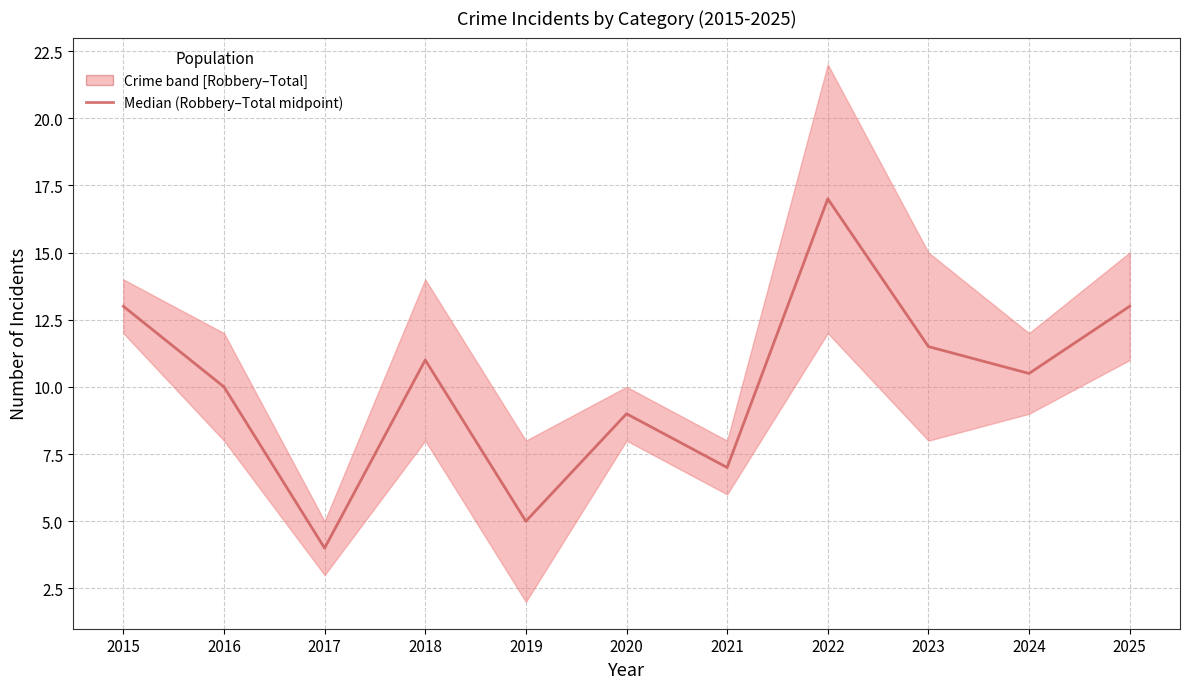

Reading left to right, list all the values displayed in this chart.

13.0	10.0	4.0	11.0	5.0	9.0	7.0	17.0	11.5	10.5	13.0